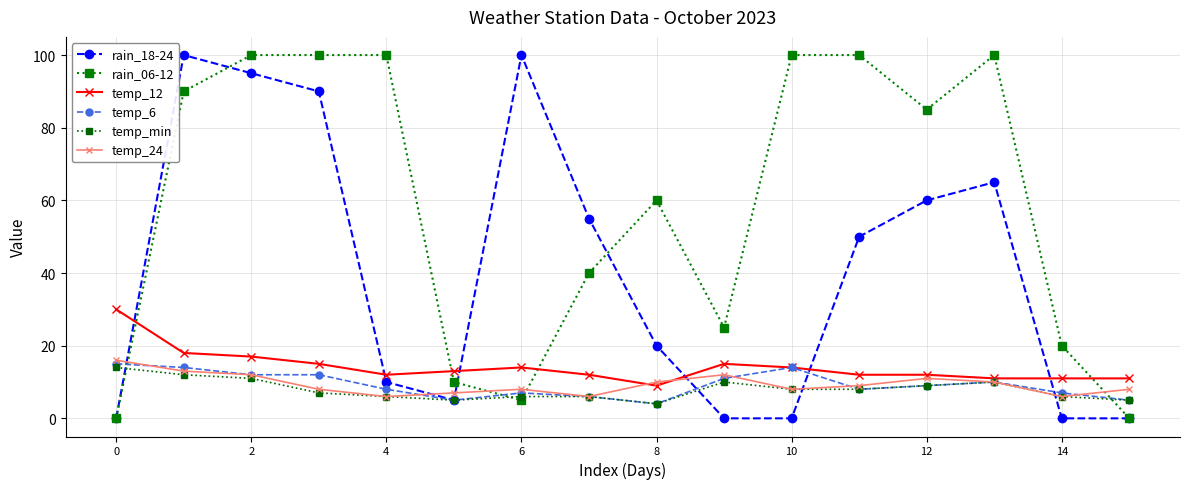

What is the label of the 13th point from the left?

12